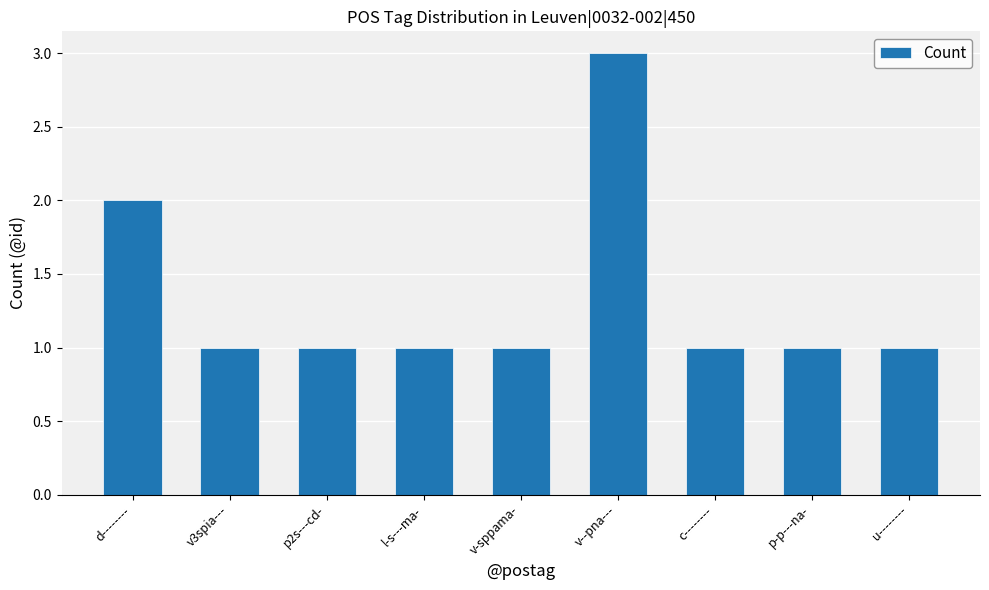

What is the sum of the values at l-s---ma- and p2s---cd-?

2